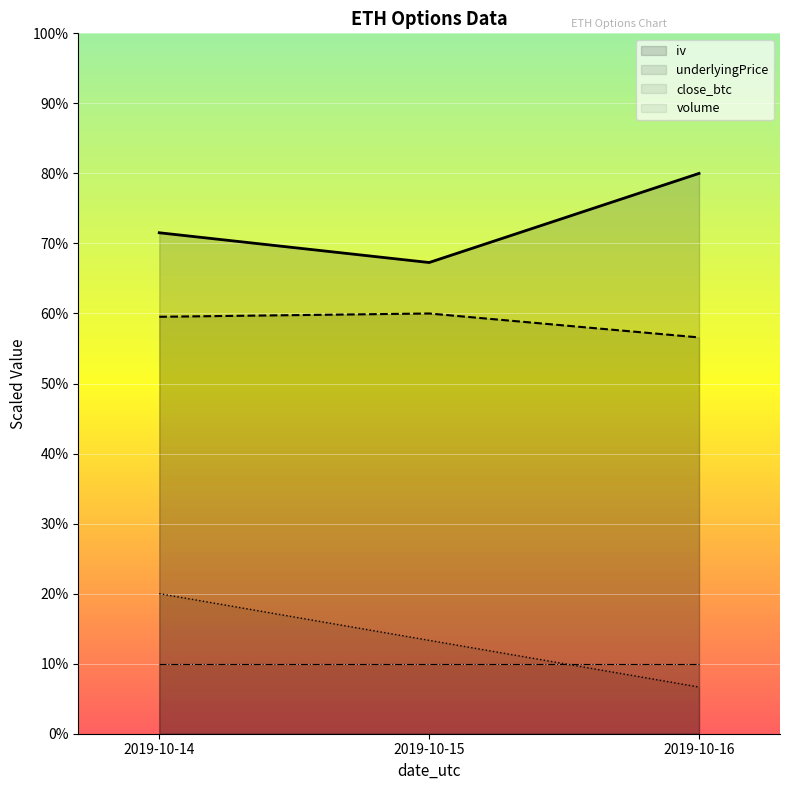

What is the total value across all series at 2019-10-15?

150.6